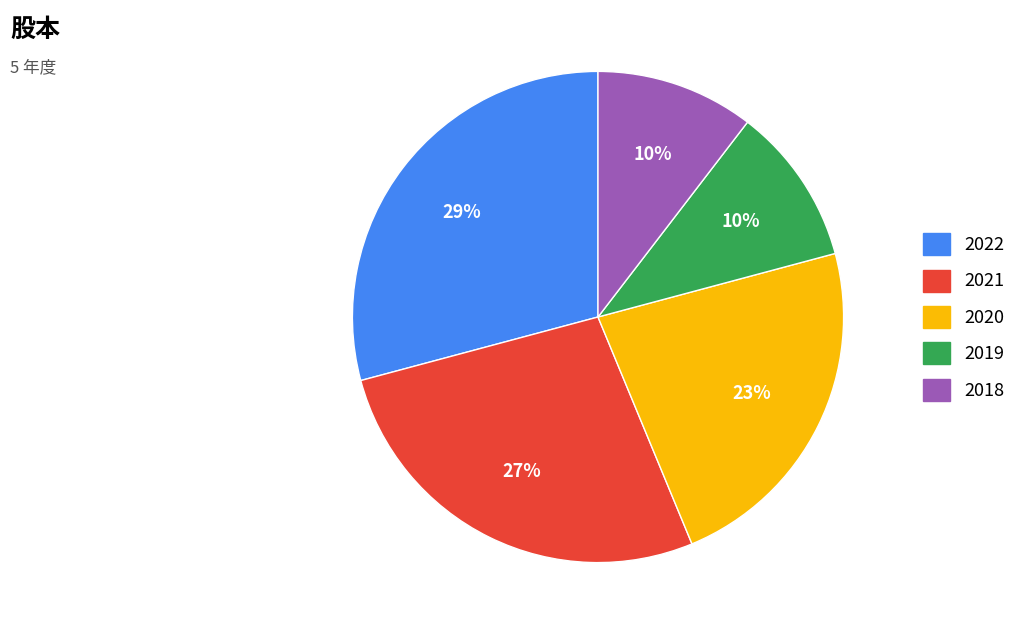

Which slice is the largest?

2022